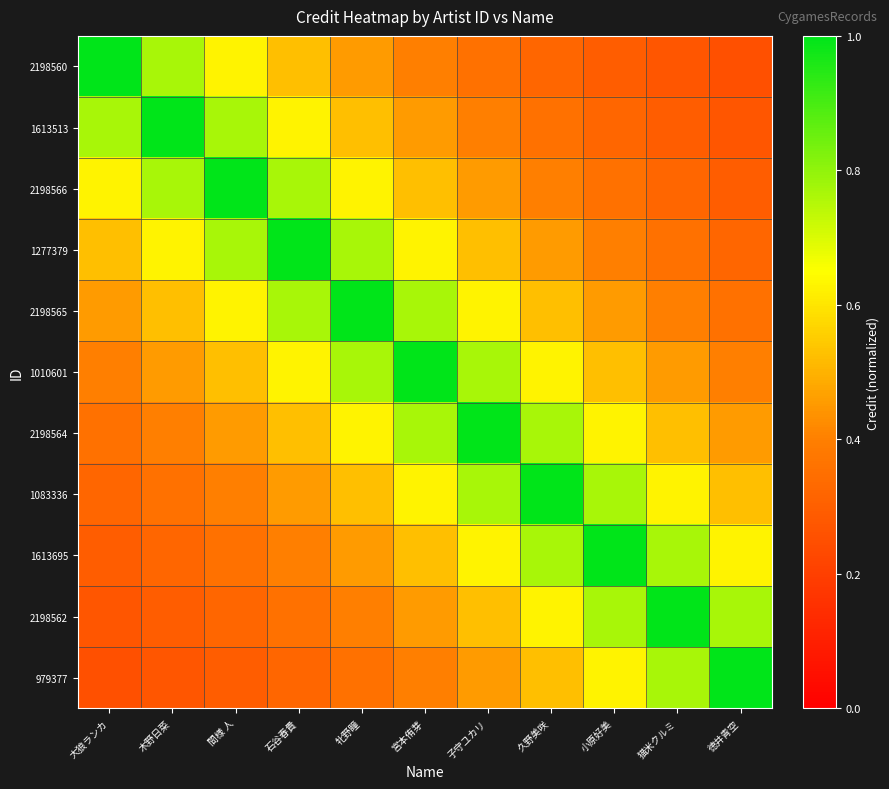

Reading left to right, transcribe all the data shown in this chart.

2198560: 大狼ランカ=1.0	木野日菜=0.8	間様 人=0.6	石谷春貴=0.5	牝野瞳=0.5	宮本侑芽=0.4	子守ユカリ=0.4	久野美咲=0.3	小原好美=0.3	猫米クルミ=0.3	徳井青空=0.2
1613513: 大狼ランカ=0.8	木野日菜=1.0	間様 人=0.8	石谷春貴=0.6	牝野瞳=0.5	宮本侑芽=0.5	子守ユカリ=0.4	久野美咲=0.4	小原好美=0.3	猫米クルミ=0.3	徳井青空=0.3
2198566: 大狼ランカ=0.6	木野日菜=0.8	間様 人=1.0	石谷春貴=0.8	牝野瞳=0.6	宮本侑芽=0.5	子守ユカリ=0.5	久野美咲=0.4	小原好美=0.4	猫米クルミ=0.3	徳井青空=0.3
1277379: 大狼ランカ=0.5	木野日菜=0.6	間様 人=0.8	石谷春貴=1.0	牝野瞳=0.8	宮本侑芽=0.6	子守ユカリ=0.5	久野美咲=0.5	小原好美=0.4	猫米クルミ=0.4	徳井青空=0.3
2198565: 大狼ランカ=0.5	木野日菜=0.5	間様 人=0.6	石谷春貴=0.8	牝野瞳=1.0	宮本侑芽=0.8	子守ユカリ=0.6	久野美咲=0.5	小原好美=0.5	猫米クルミ=0.4	徳井青空=0.4
1010601: 大狼ランカ=0.4	木野日菜=0.5	間様 人=0.5	石谷春貴=0.6	牝野瞳=0.8	宮本侑芽=1.0	子守ユカリ=0.8	久野美咲=0.6	小原好美=0.5	猫米クルミ=0.5	徳井青空=0.4
2198564: 大狼ランカ=0.4	木野日菜=0.4	間様 人=0.5	石谷春貴=0.5	牝野瞳=0.6	宮本侑芽=0.8	子守ユカリ=1.0	久野美咲=0.8	小原好美=0.6	猫米クルミ=0.5	徳井青空=0.5
1083336: 大狼ランカ=0.3	木野日菜=0.4	間様 人=0.4	石谷春貴=0.5	牝野瞳=0.5	宮本侑芽=0.6	子守ユカリ=0.8	久野美咲=1.0	小原好美=0.8	猫米クルミ=0.6	徳井青空=0.5
1613695: 大狼ランカ=0.3	木野日菜=0.3	間様 人=0.4	石谷春貴=0.4	牝野瞳=0.5	宮本侑芽=0.5	子守ユカリ=0.6	久野美咲=0.8	小原好美=1.0	猫米クルミ=0.8	徳井青空=0.6
2198562: 大狼ランカ=0.3	木野日菜=0.3	間様 人=0.3	石谷春貴=0.4	牝野瞳=0.4	宮本侑芽=0.5	子守ユカリ=0.5	久野美咲=0.6	小原好美=0.8	猫米クルミ=1.0	徳井青空=0.8
979377: 大狼ランカ=0.2	木野日菜=0.3	間様 人=0.3	石谷春貴=0.3	牝野瞳=0.4	宮本侑芽=0.4	子守ユカリ=0.5	久野美咲=0.5	小原好美=0.6	猫米クルミ=0.8	徳井青空=1.0